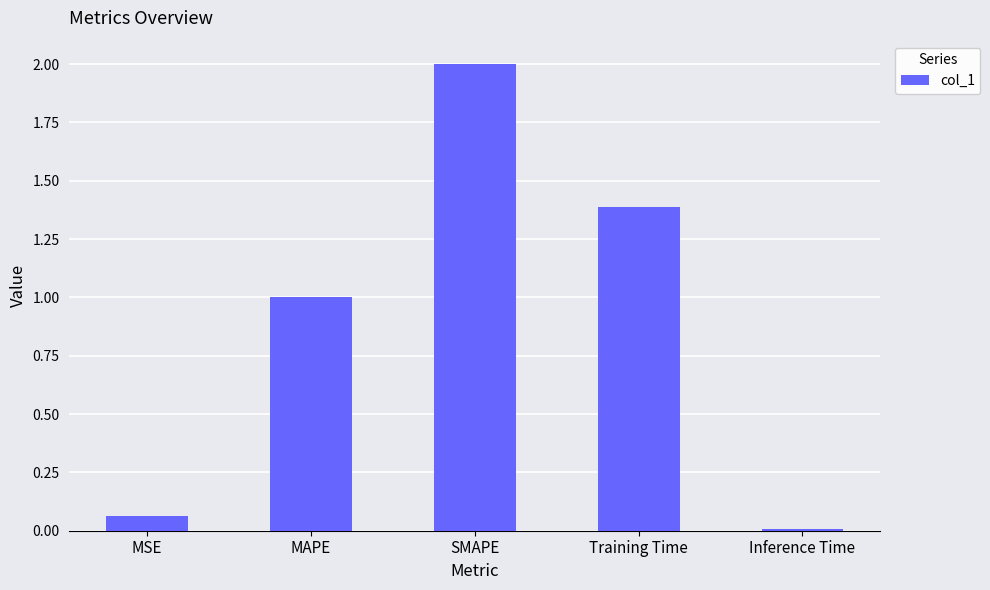

Count the number of data series in this chart.

1